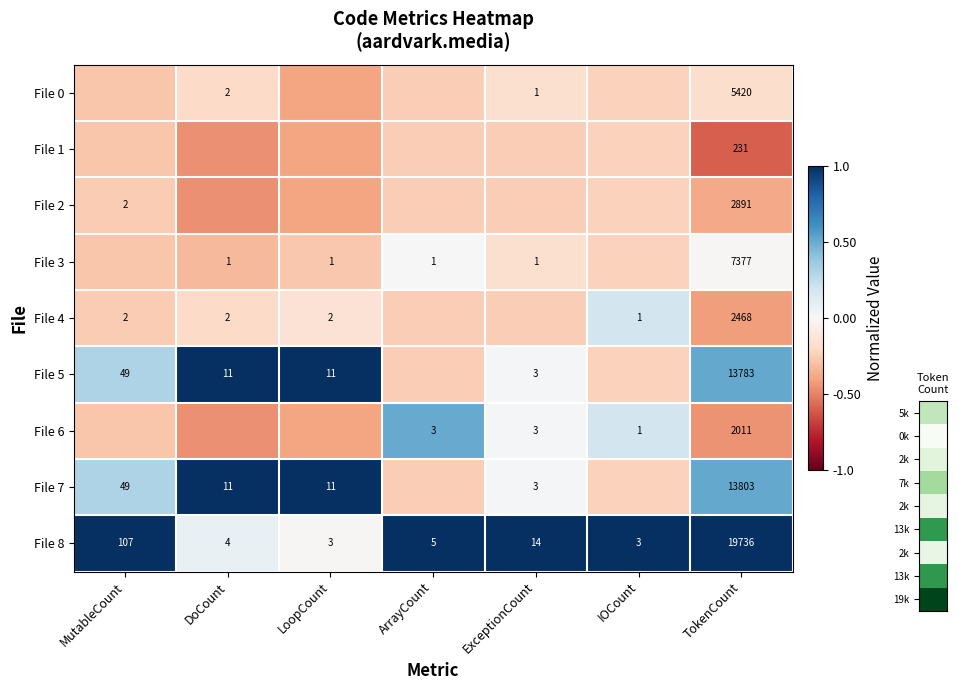

How many distinct data groups are displayed?

9